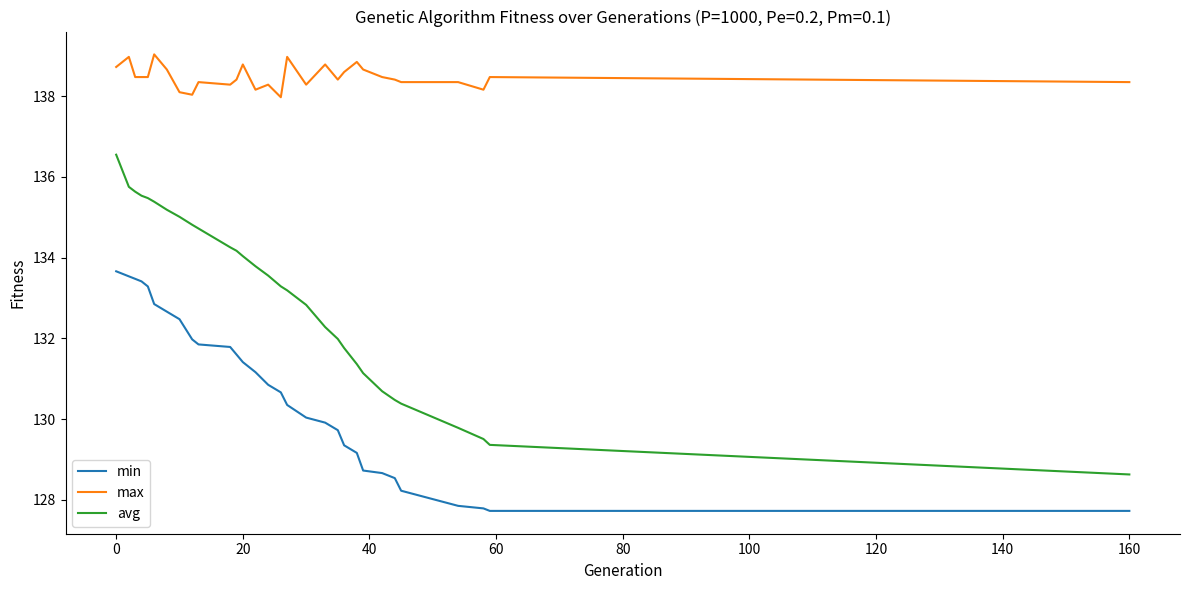

True or false: max and min cross at least once.

False